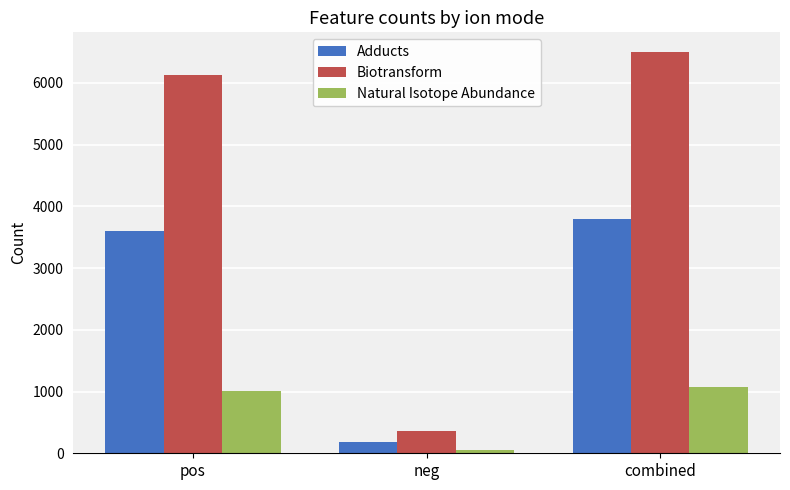

What position from the right is combined?

1